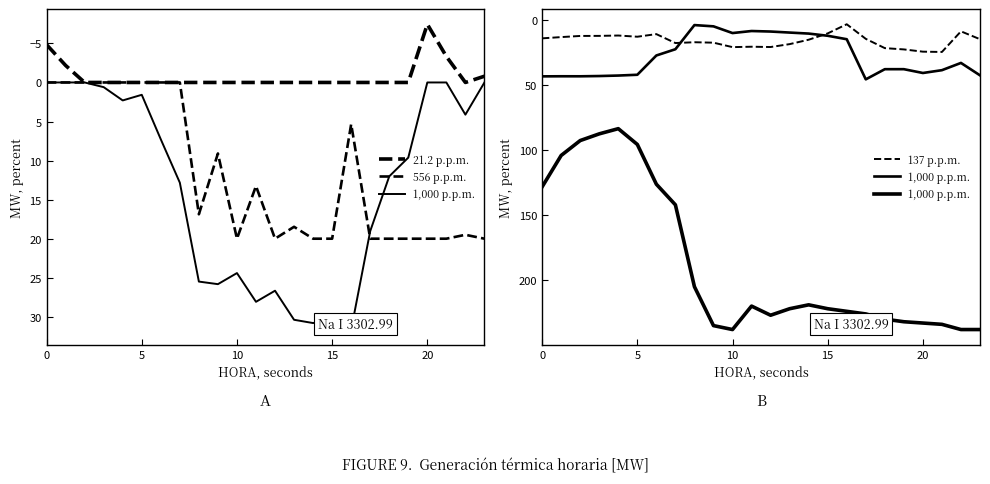

At 23, list the series in order from smallest to largest.

21.2 p.p.m., 137 p.p.m., 556 p.p.m., 1,000 p.p.m.